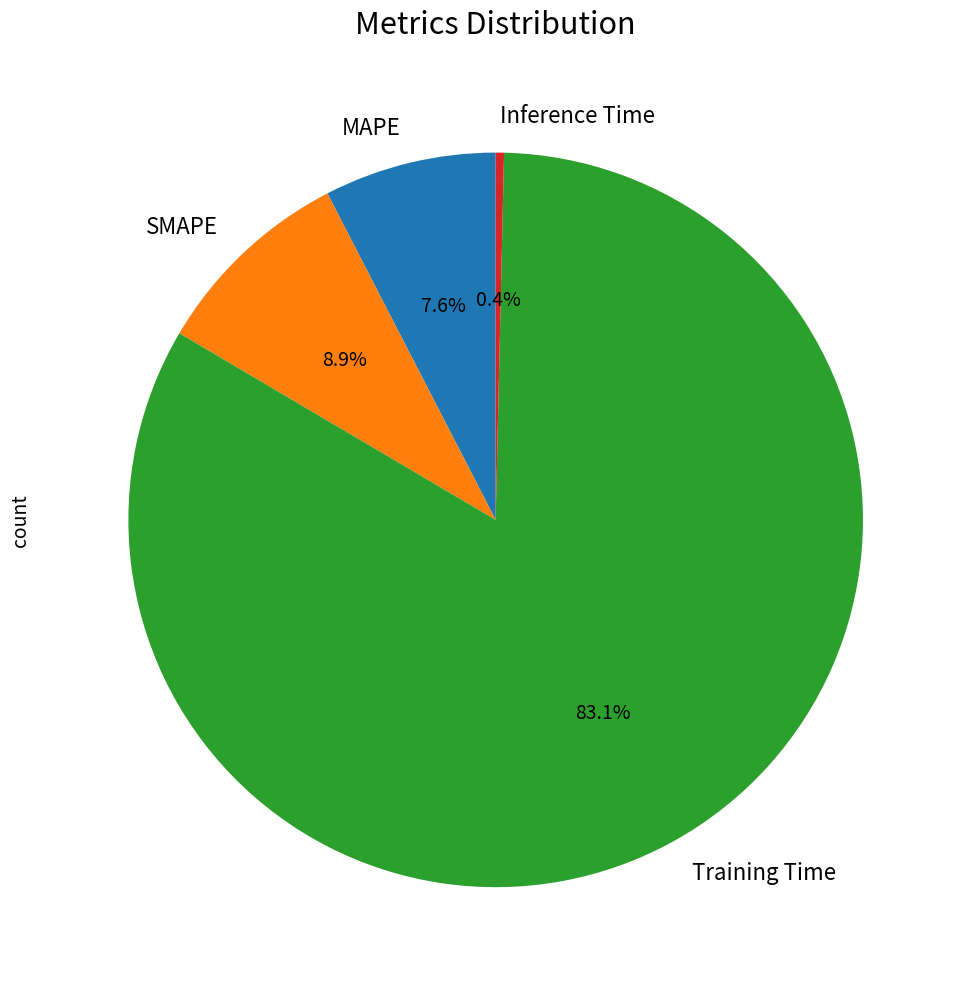

Combined, what portion of the pie is MAPE and SMAPE?

16.5%